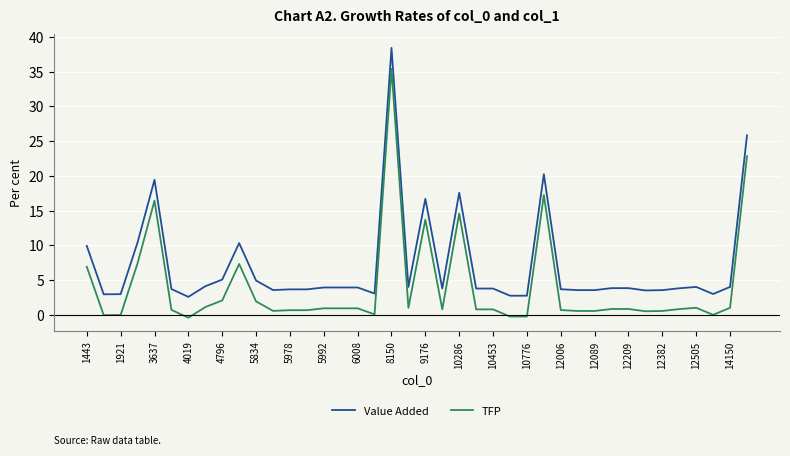

How many lines are shown in the chart?

2